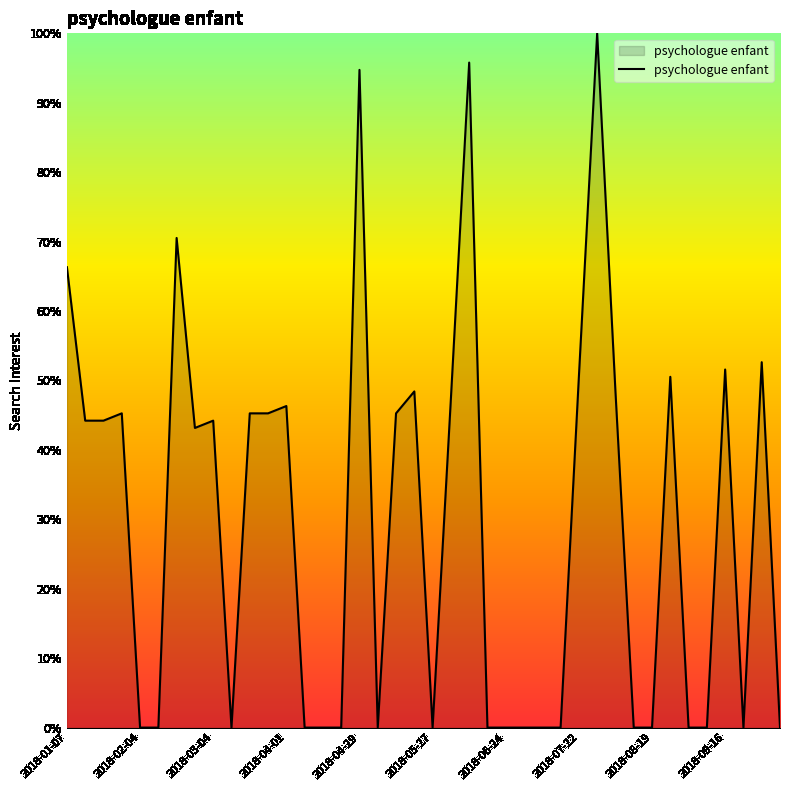

What is the difference between the maximum and minimum values?

100.0